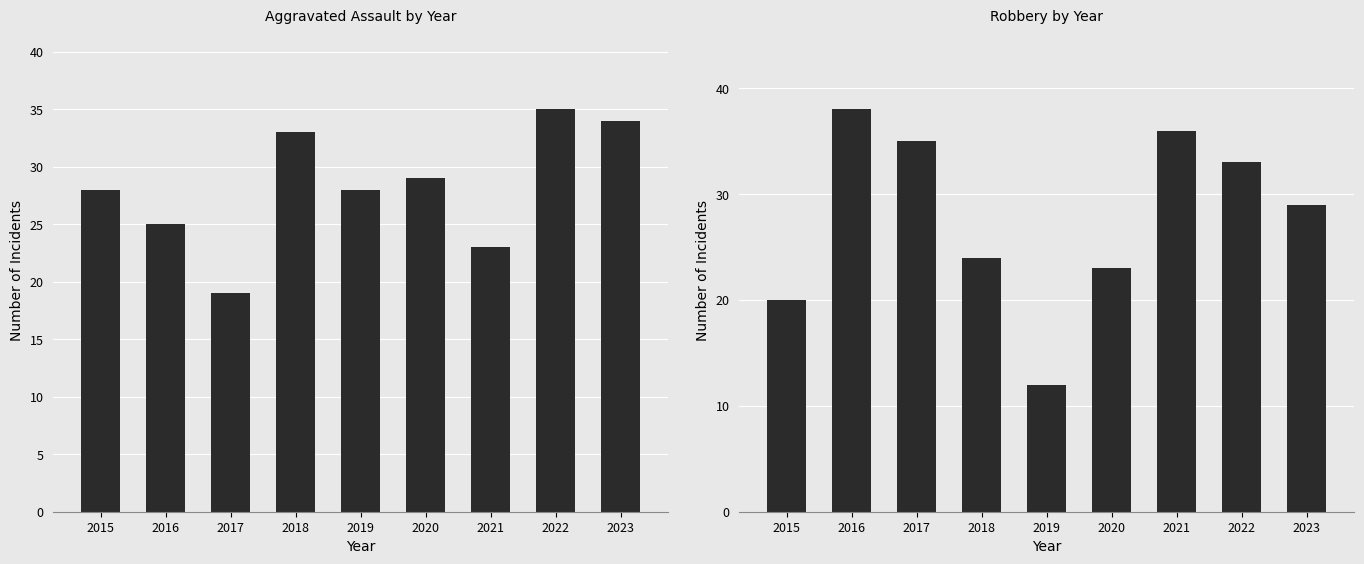

What is the spread (max minus min) of values at 2023?

5